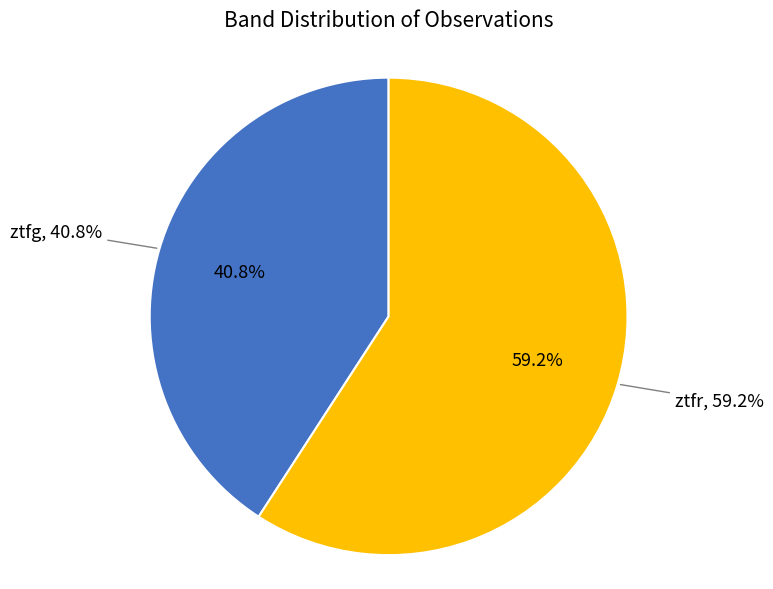

Is it true that ztfg is 55% of the pie?

False